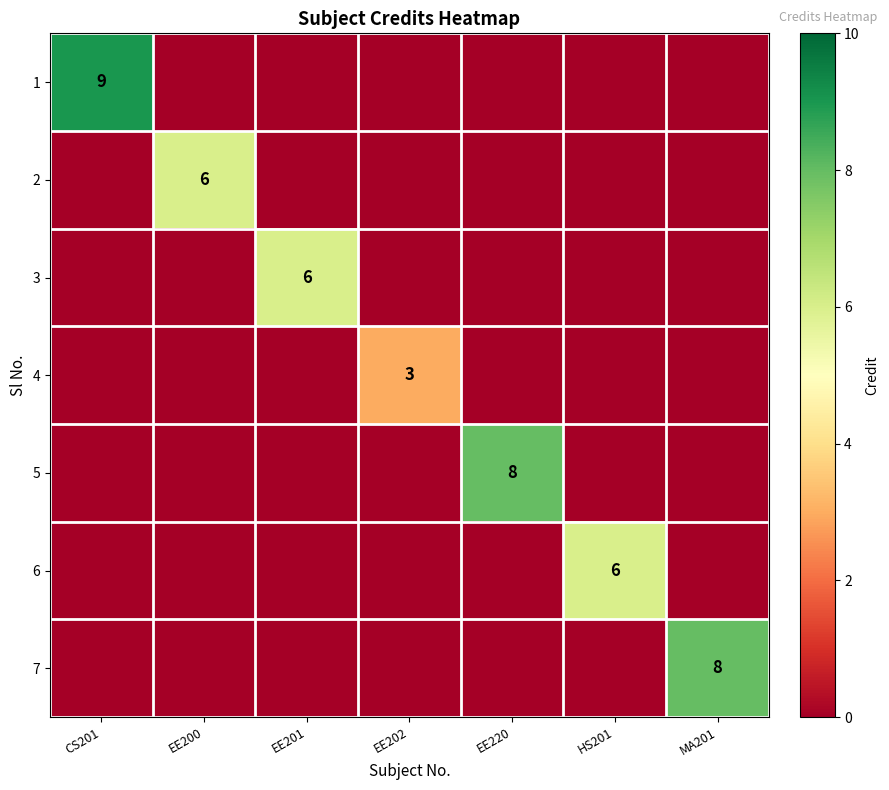

The value of 7 at MA201 is 8. True or false?

True